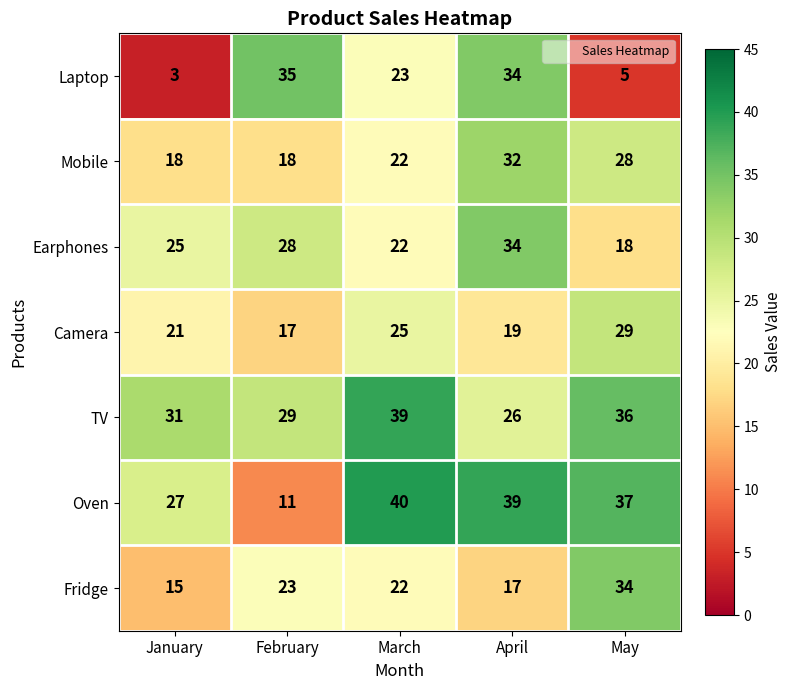

Between March and April, which series saw the biggest shift?

TV